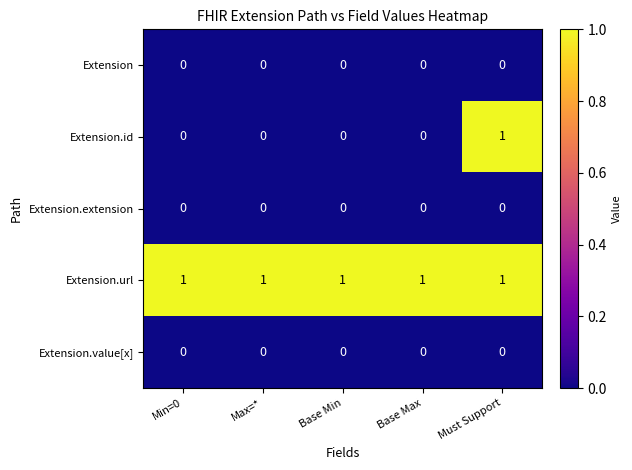

At how many categories does at least one series exceed 0?

5